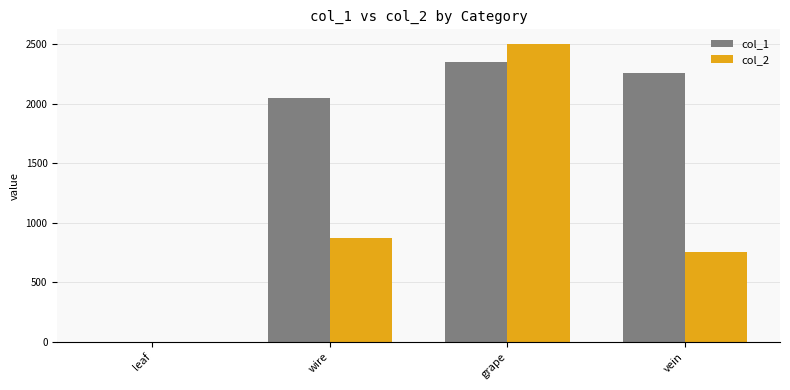

What is the approximate value of col_1 at grape, to the nearest 100?

2300